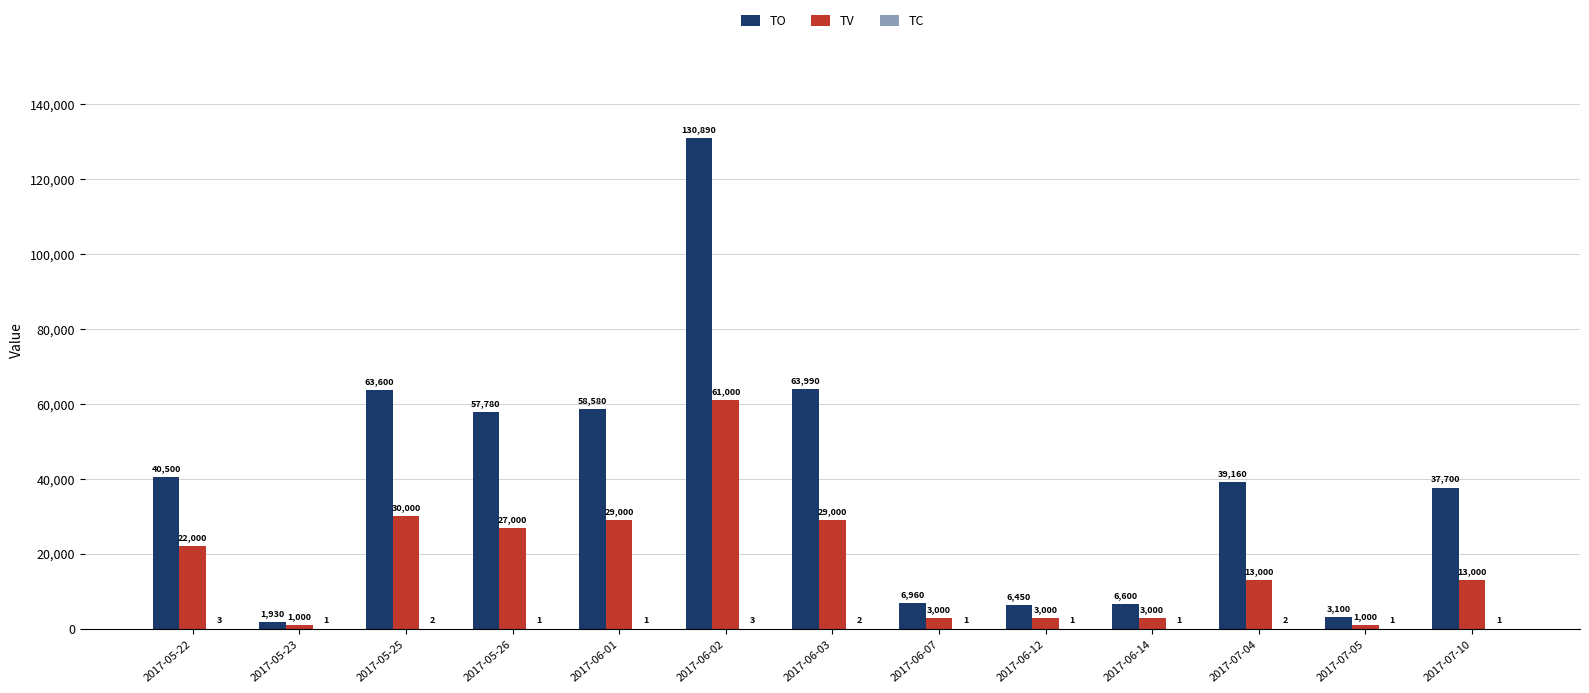

Which category has the highest value in the TO series?

2017-06-02